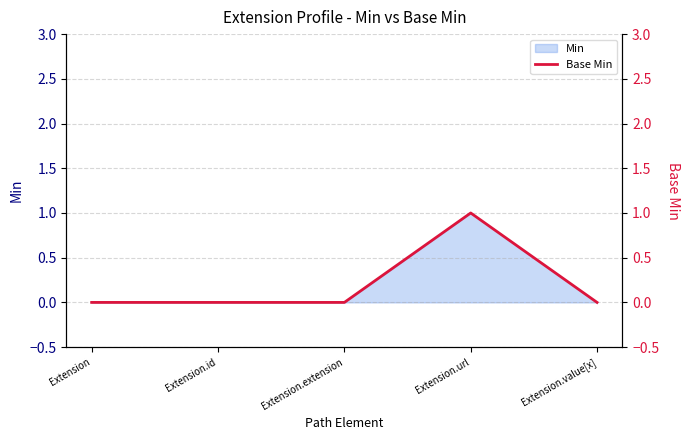

What is the label of the 4th point from the right?

Extension.id